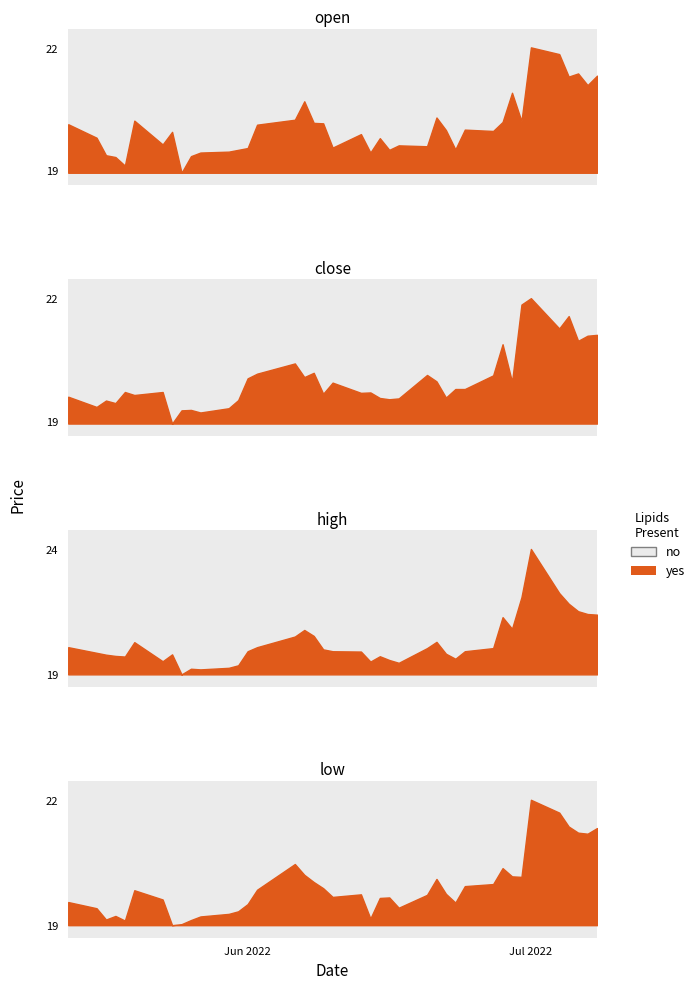

Which series has the largest total across all categories?

high